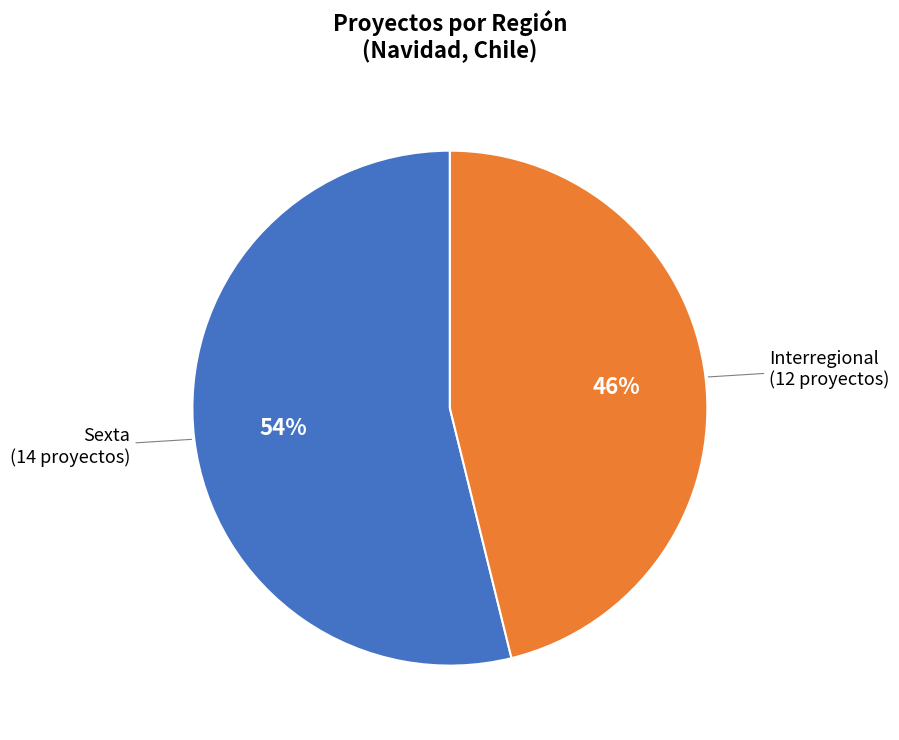

To the nearest percent, what is the average slice percentage?

50%